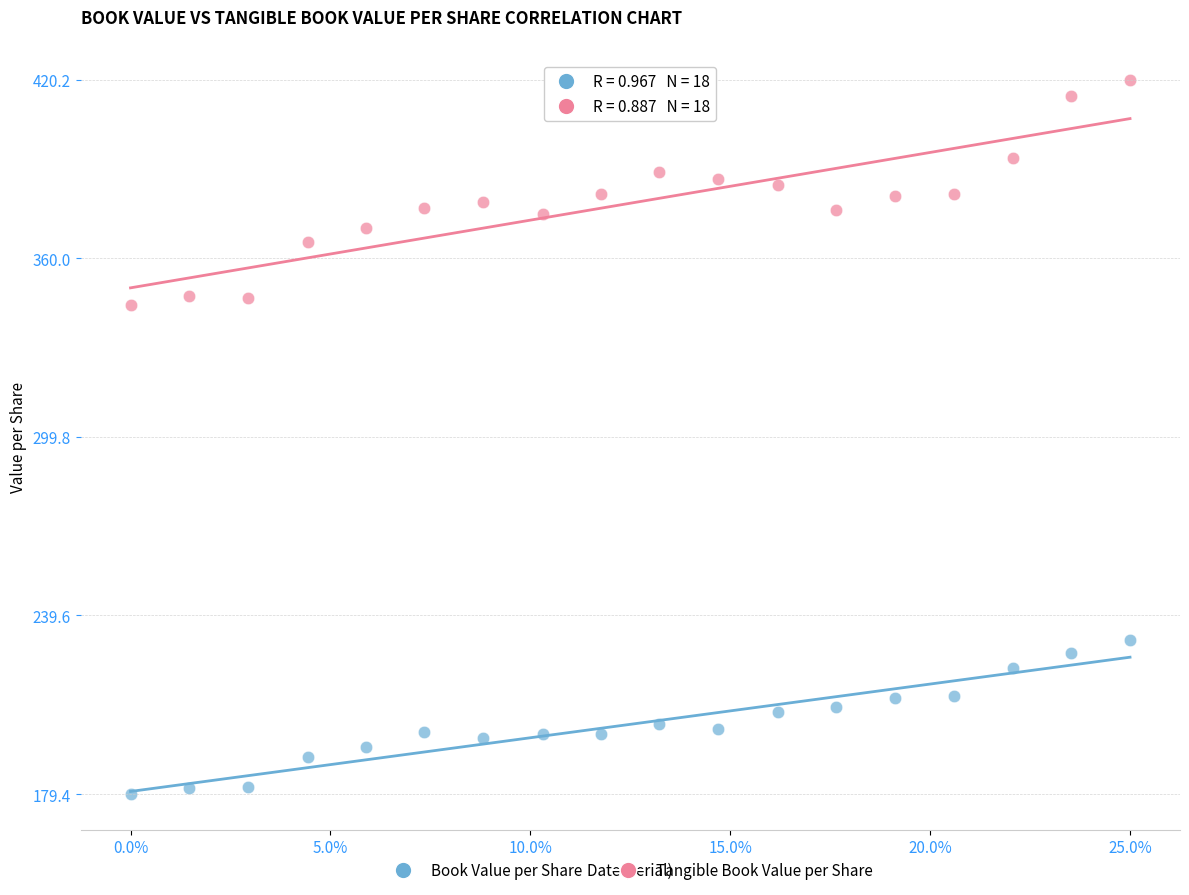

Across all data points, what is the range of X values (max minus min)?

25.0